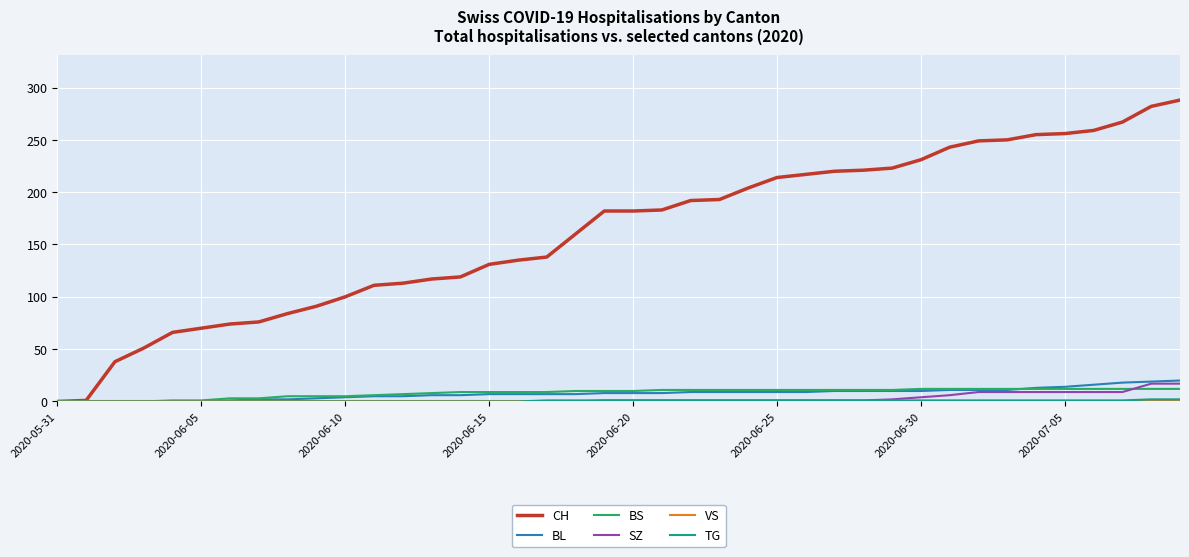

Which series has the widest spread of values?

CH